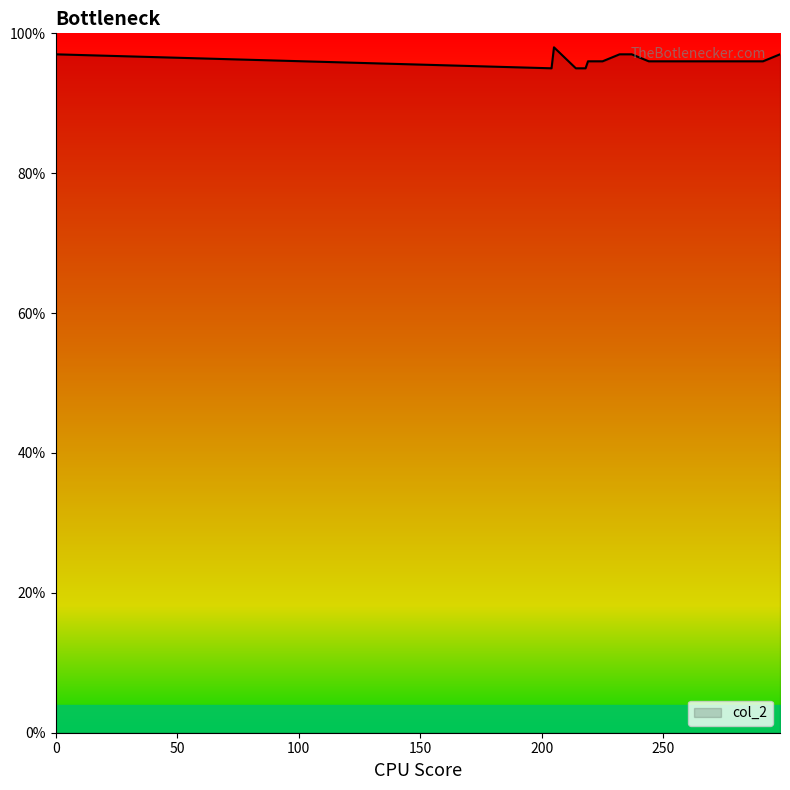

What is the minimum value shown in the chart?

95